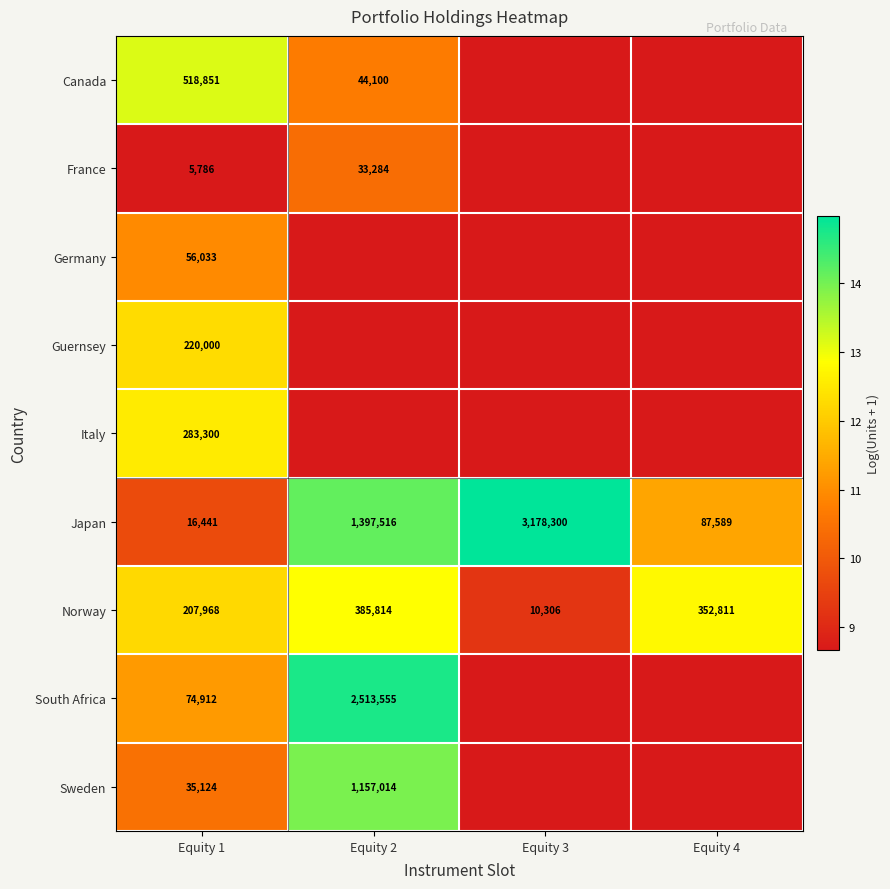

How many data points does each series have?

4